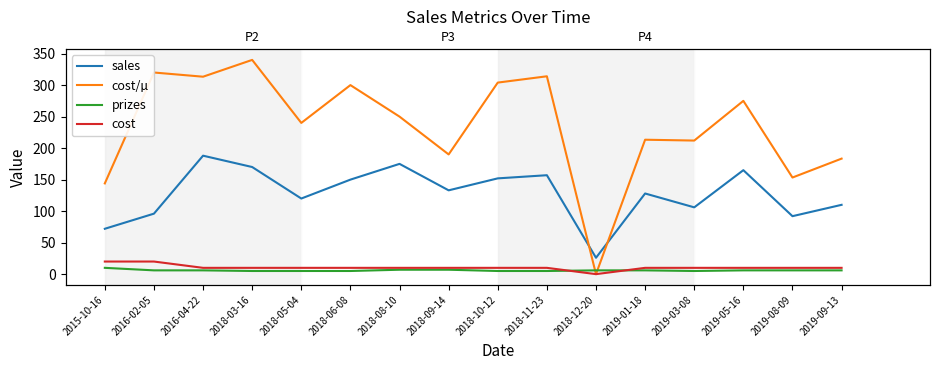

True or false: sales and cost intersect in this chart.

False